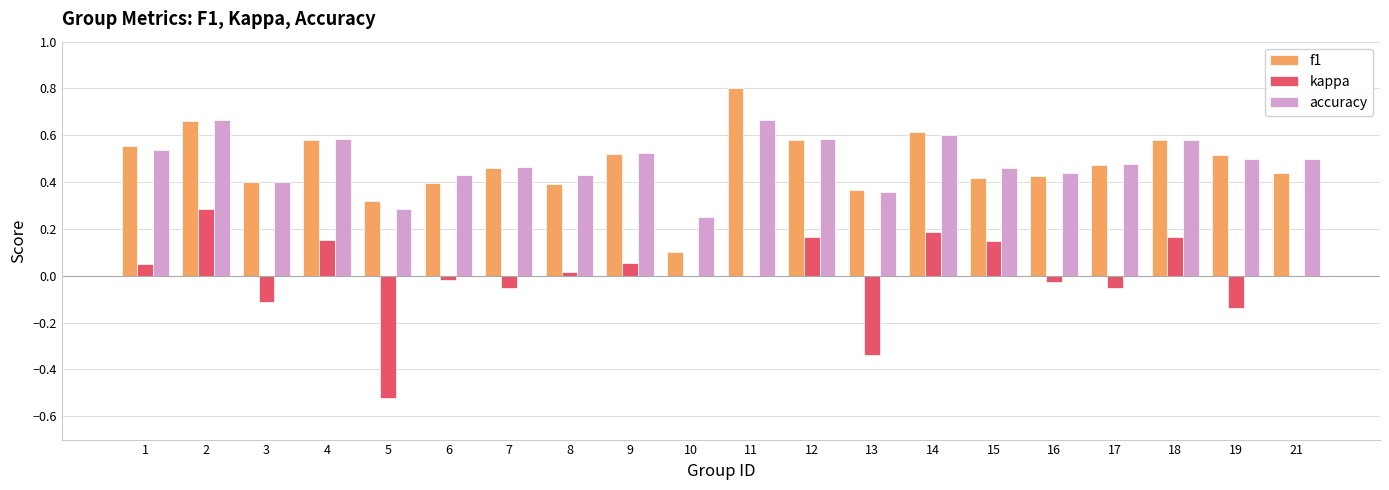

How many data points does each series have?

20